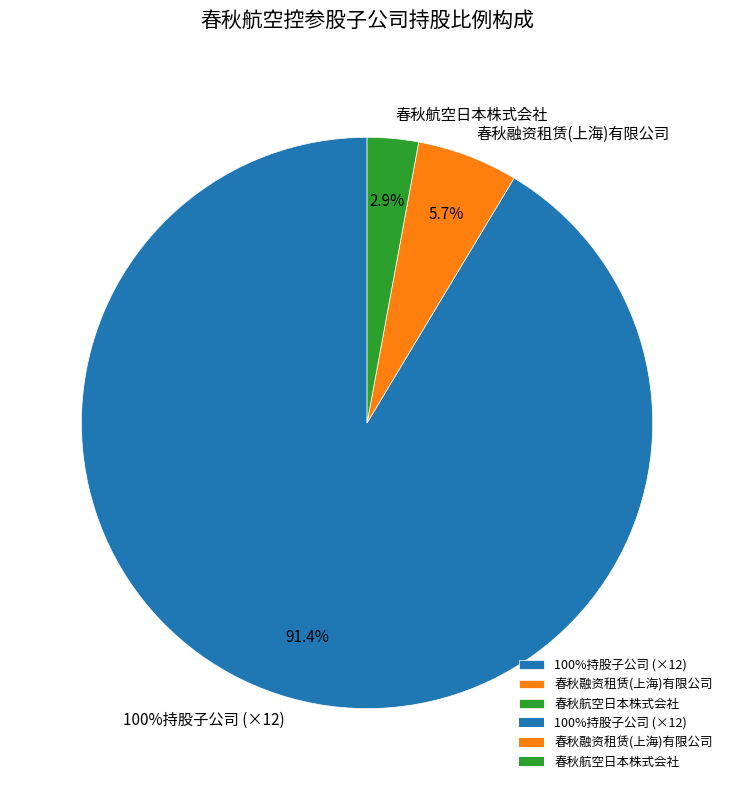

Which category has the smallest portion of the pie?

春秋航空日本株式会社